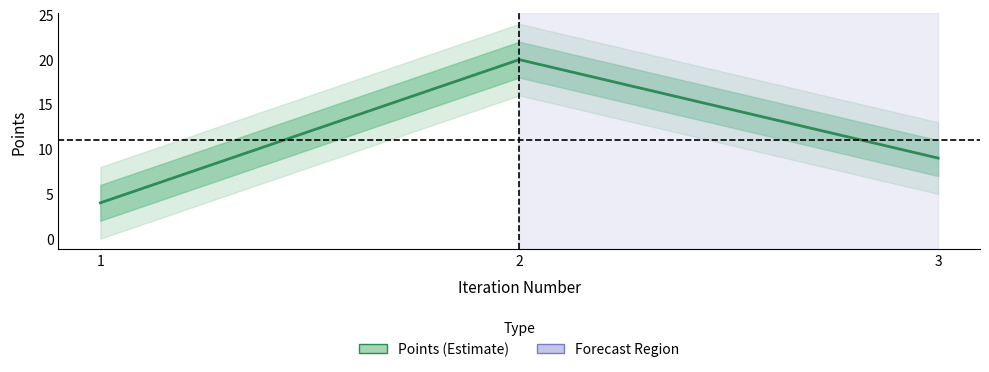

The chart shows a value of 5 at 3. True or false?

False